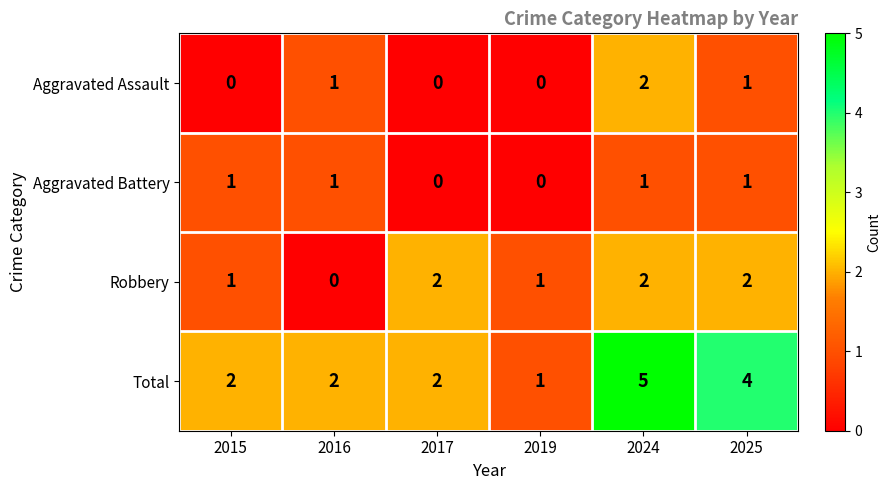

Which category has the highest value across all series?

2024